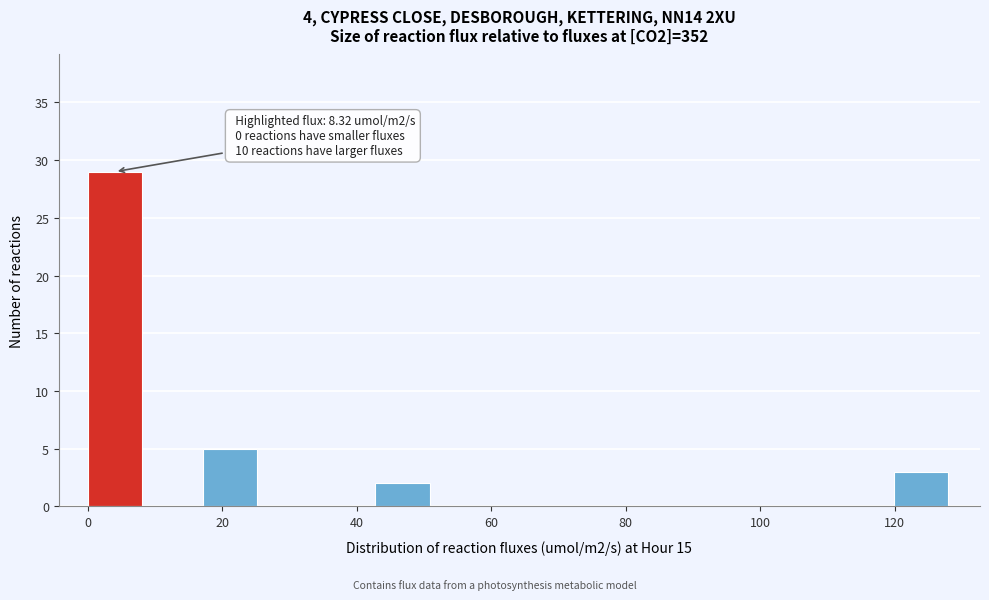

Over which range of the x-axis is the bar tallest?

0 to 8